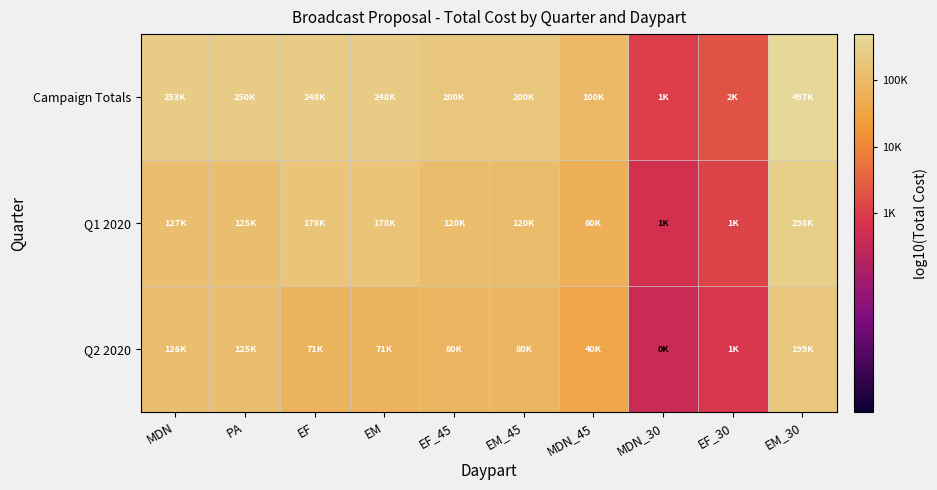

Reading right to left, list all the values displayed in this chart.

Campaign Totals: EM_30=5.7	EF_30=3.3	MDN_30=3.0	MDN_45=5.0	EM_45=5.3	EF_45=5.3	EM=5.4	EF=5.4	PA=5.4	MDN=5.4
Q1 2020: EM_30=5.5	EF_30=3.1	MDN_30=2.8	MDN_45=4.8	EM_45=5.1	EF_45=5.1	EM=5.2	EF=5.2	PA=5.1	MDN=5.1
Q2 2020: EM_30=5.3	EF_30=2.9	MDN_30=2.6	MDN_45=4.6	EM_45=4.9	EF_45=4.9	EM=4.9	EF=4.9	PA=5.1	MDN=5.1